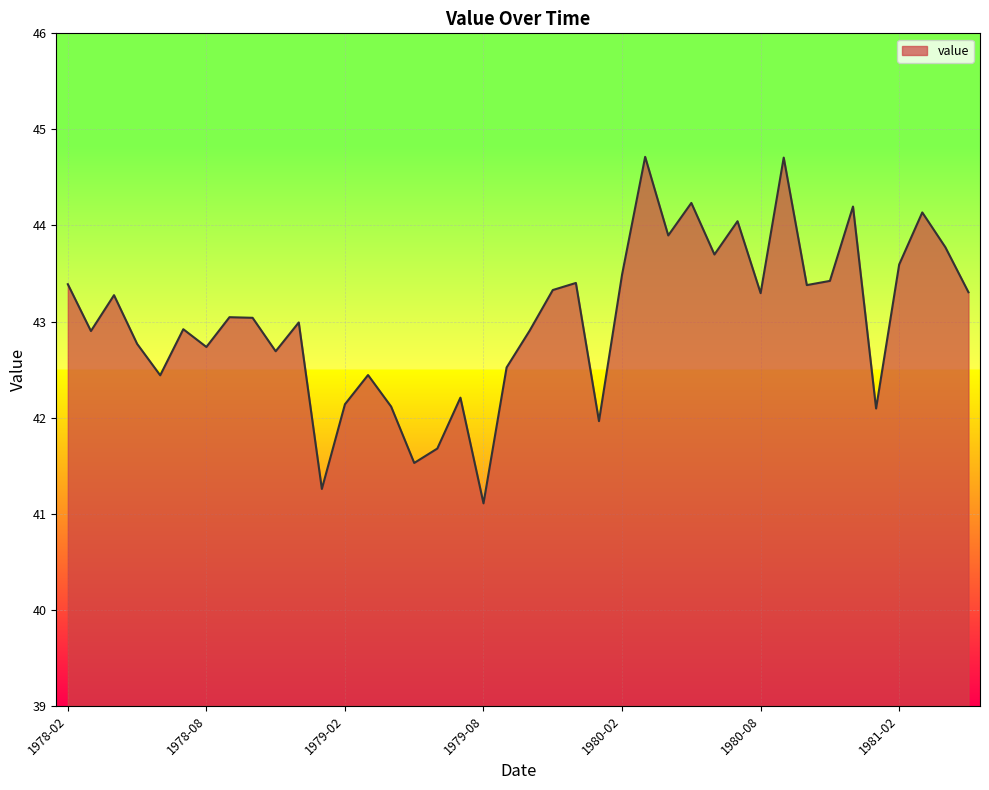

What is the minimum value shown in the chart?

41.1